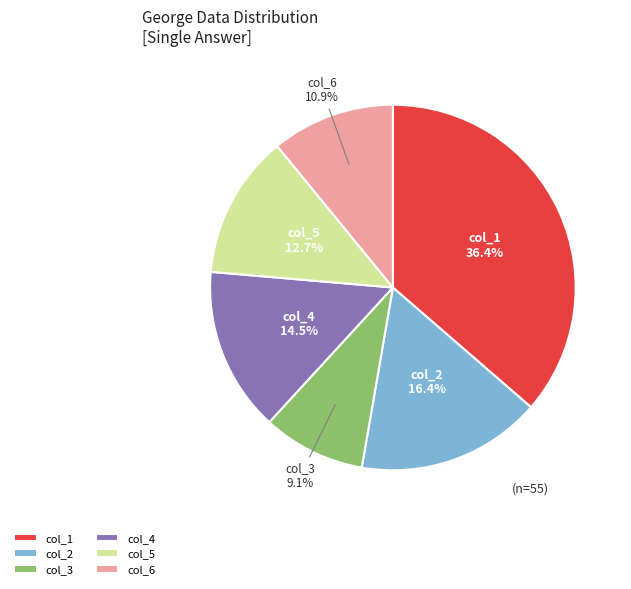

Which category has the biggest portion of the pie?

col_1